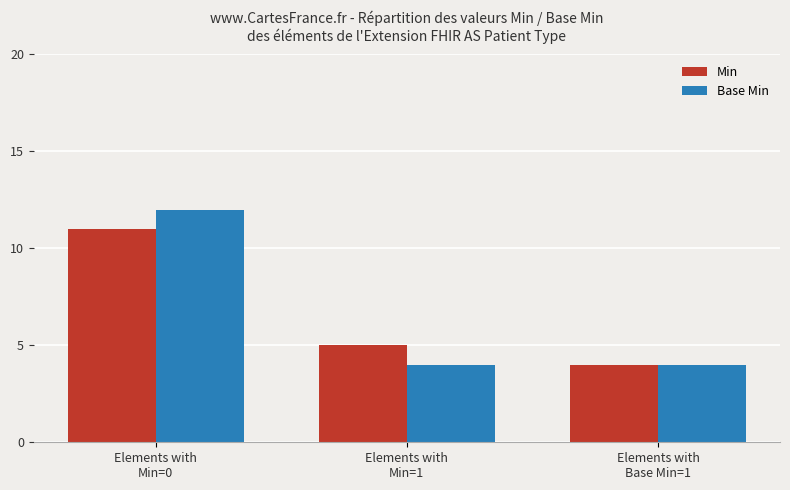

The Min series shows 15 at Elements with
Min=0. True or false?

False